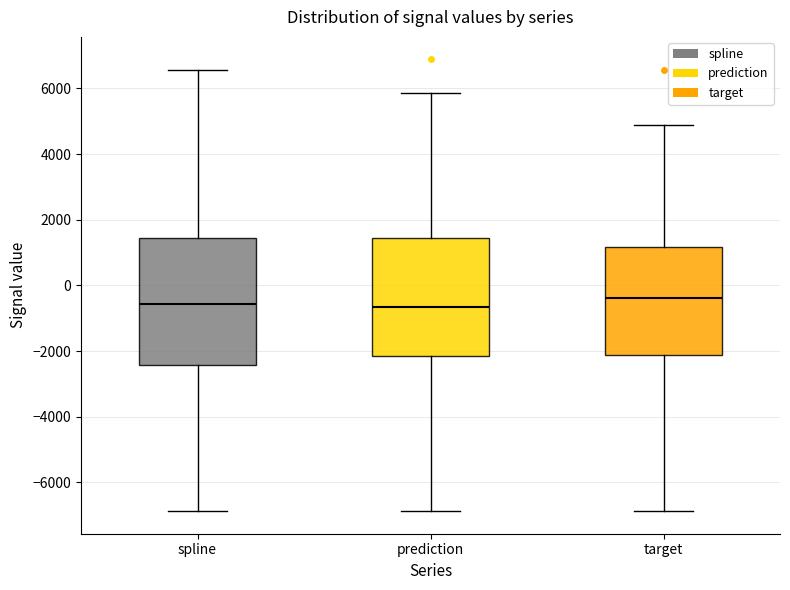

Which box is the tallest, from its lower edge to its upper edge?

spline